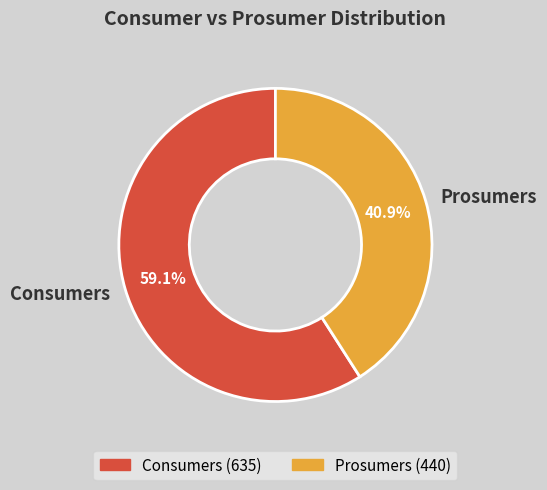

What percentage do Consumers and Prosumers together represent?

100.0%